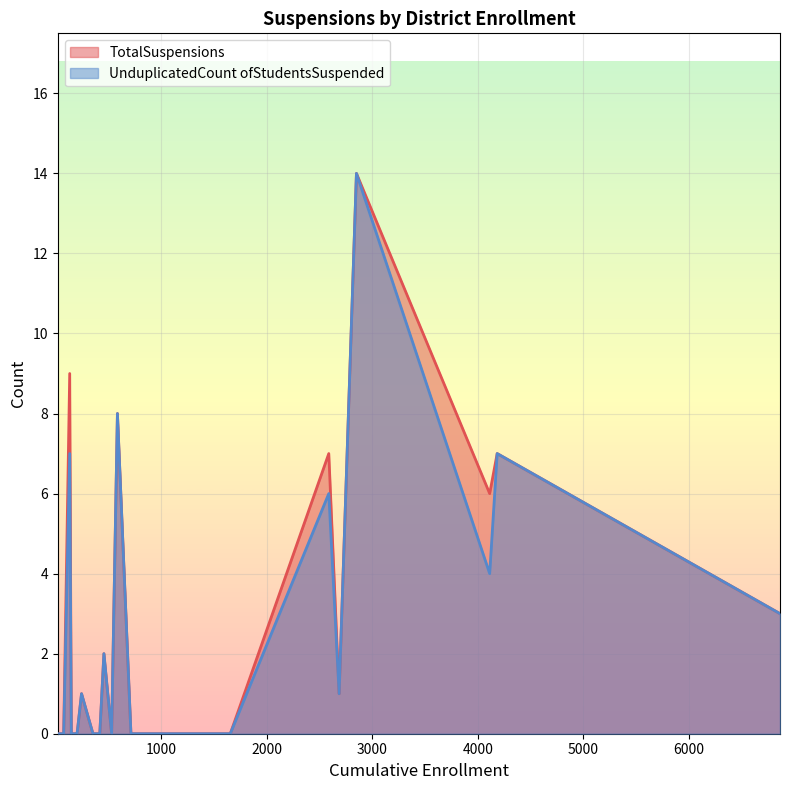

What is the highest value of the TotalSuspensions series?

14